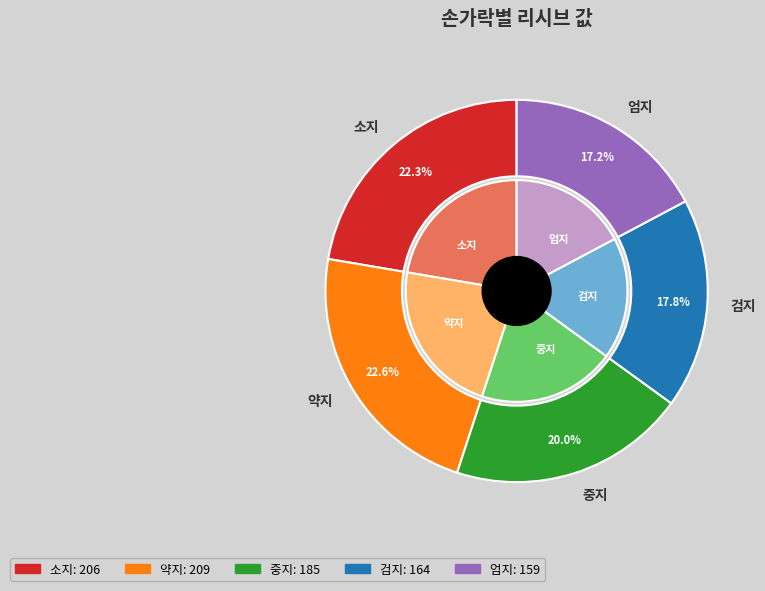

What is the total percentage of 약지 and 중지?

42.7%